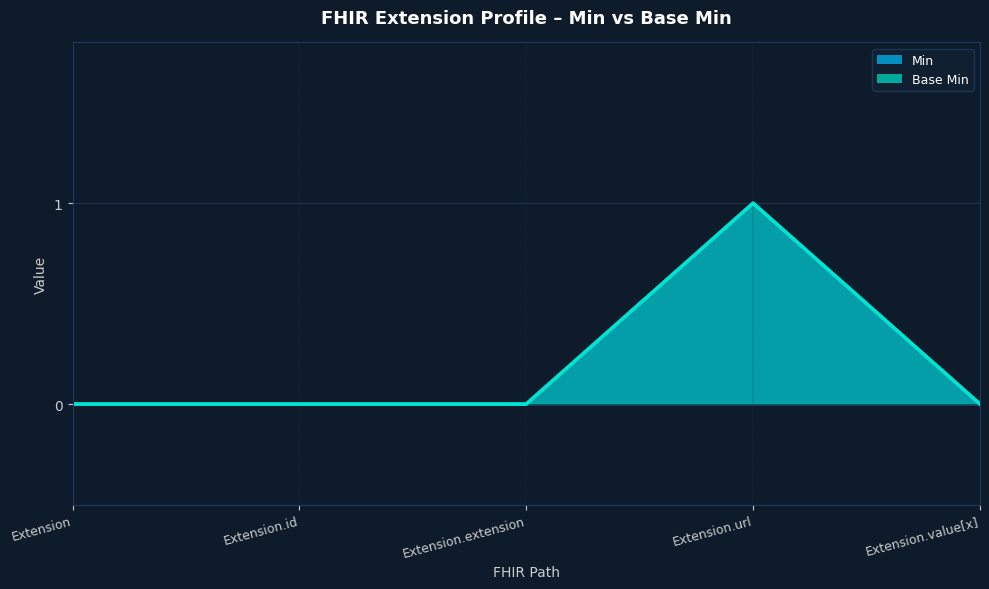

True or false: Base Min and Min cross at least once.

False